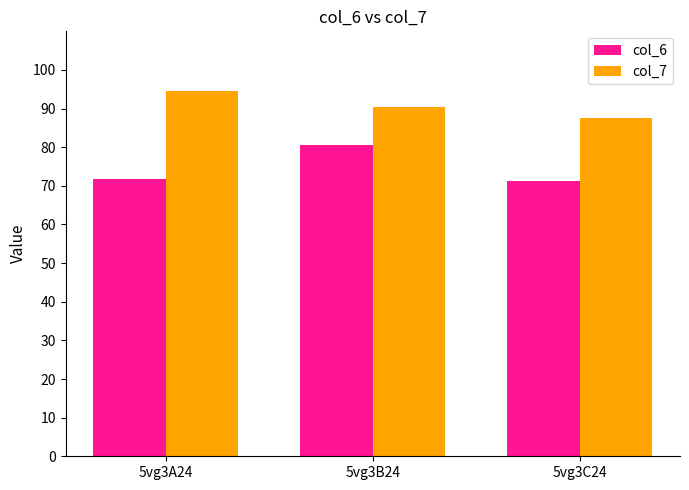

Reading left to right, list all the values displayed in this chart.

col_6: 71.7	80.6	71.1
col_7: 94.6	90.4	87.6